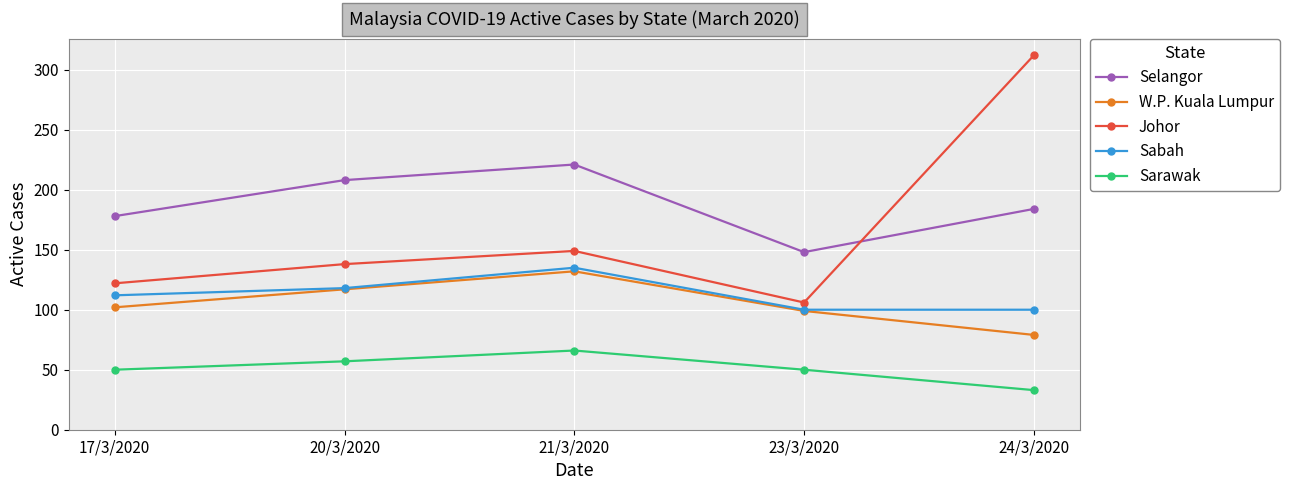

True or false: Sabah and Selangor intersect in this chart.

False